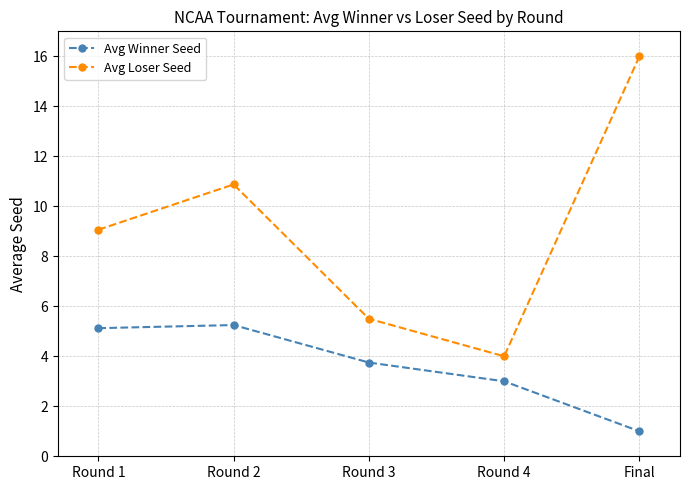

What is the smallest value displayed?

1.0